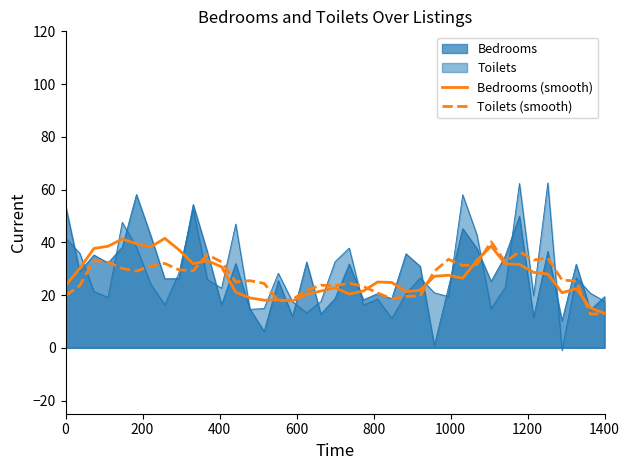

Does the chart display data point markers on the line(s)?

No